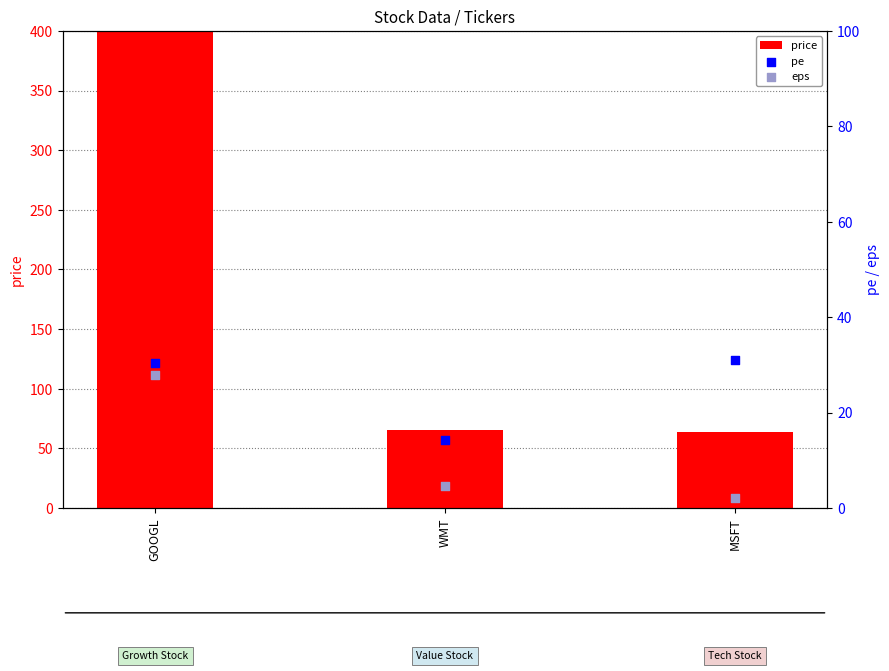

Which series contains the lowest Y value?

eps